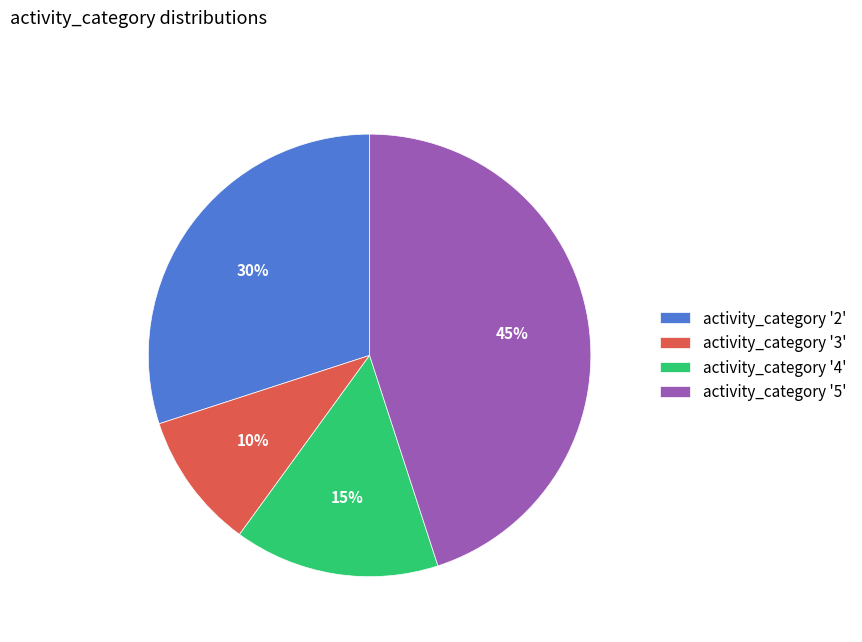

To the nearest percent, what is the difference between the largest and smallest slice percentages?

35%